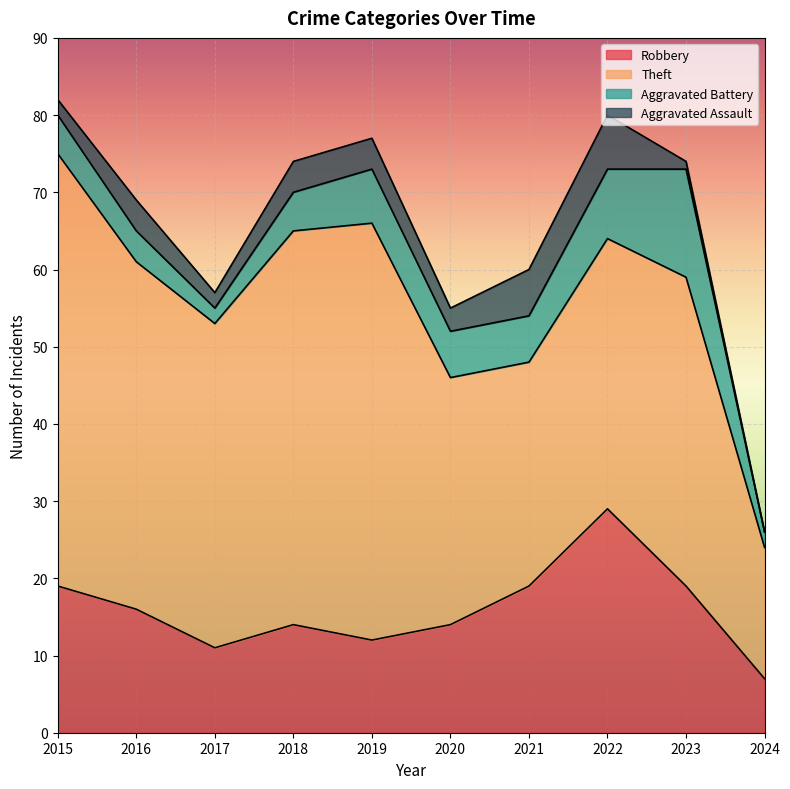

Which series has the widest spread of values?

Theft